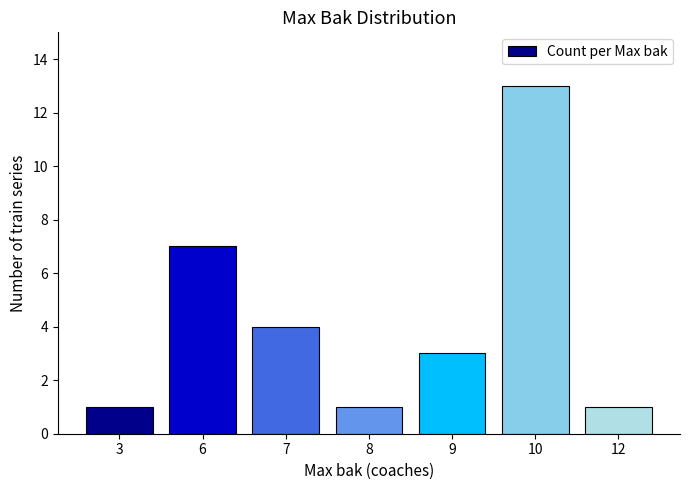

What is the average value?

4